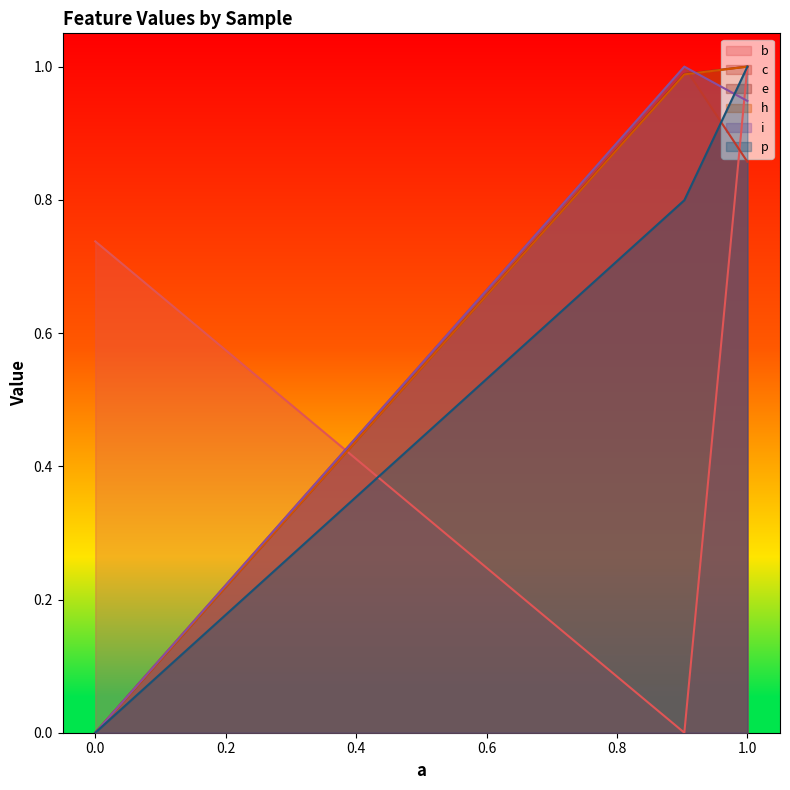

How many lines are shown in the chart?

6